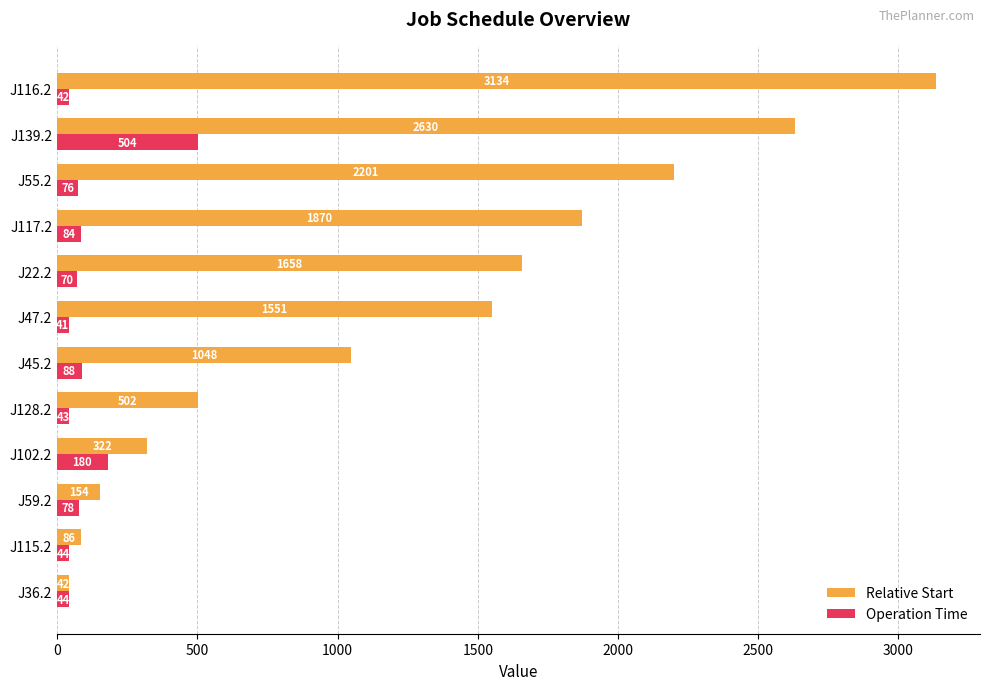

At which label is Relative Start closest to 1588?

J47.2